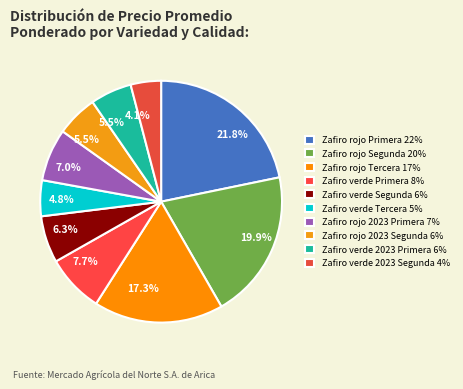

How many slices are in this pie chart?

10